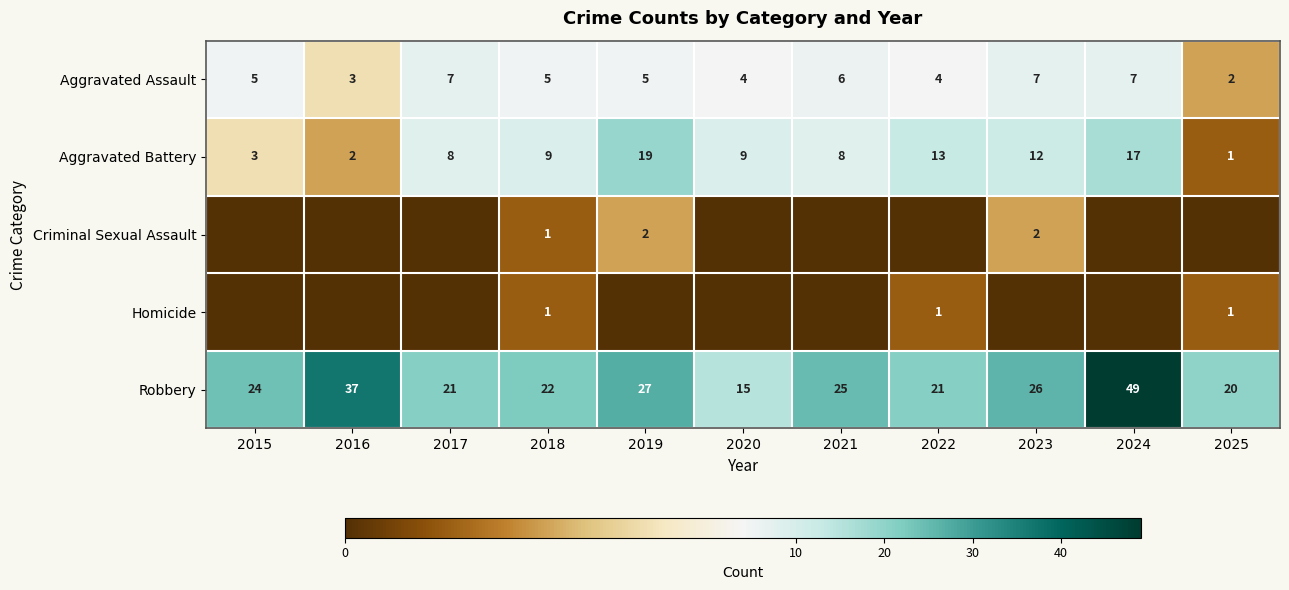

What is the maximum value shown in the chart?

49